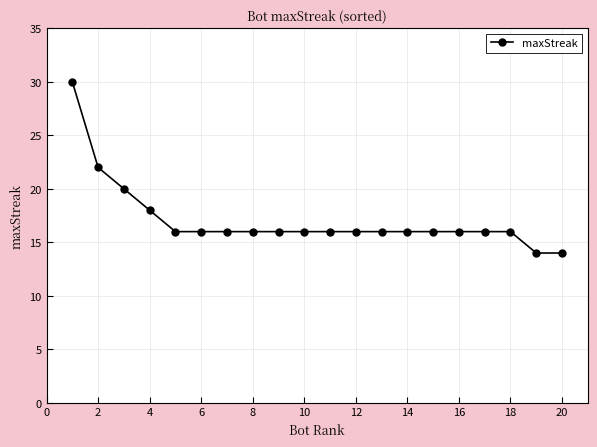

What is the difference between the maximum and minimum values?

16